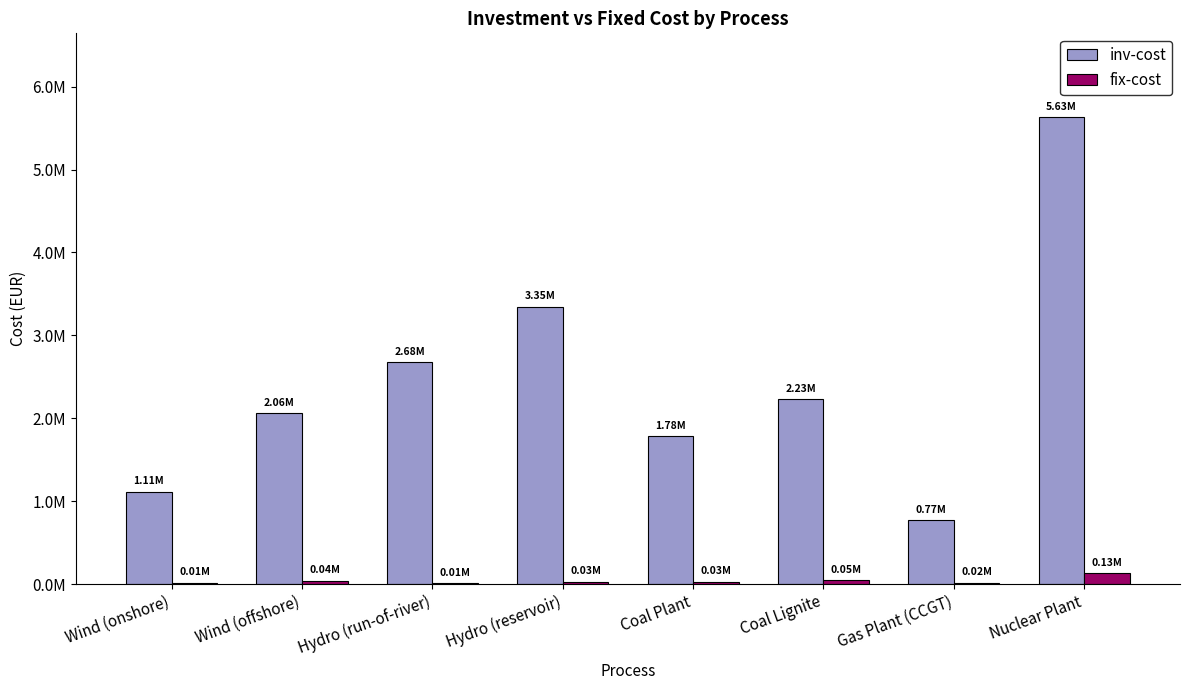

What are all the series names shown in the legend?

inv-cost, fix-cost